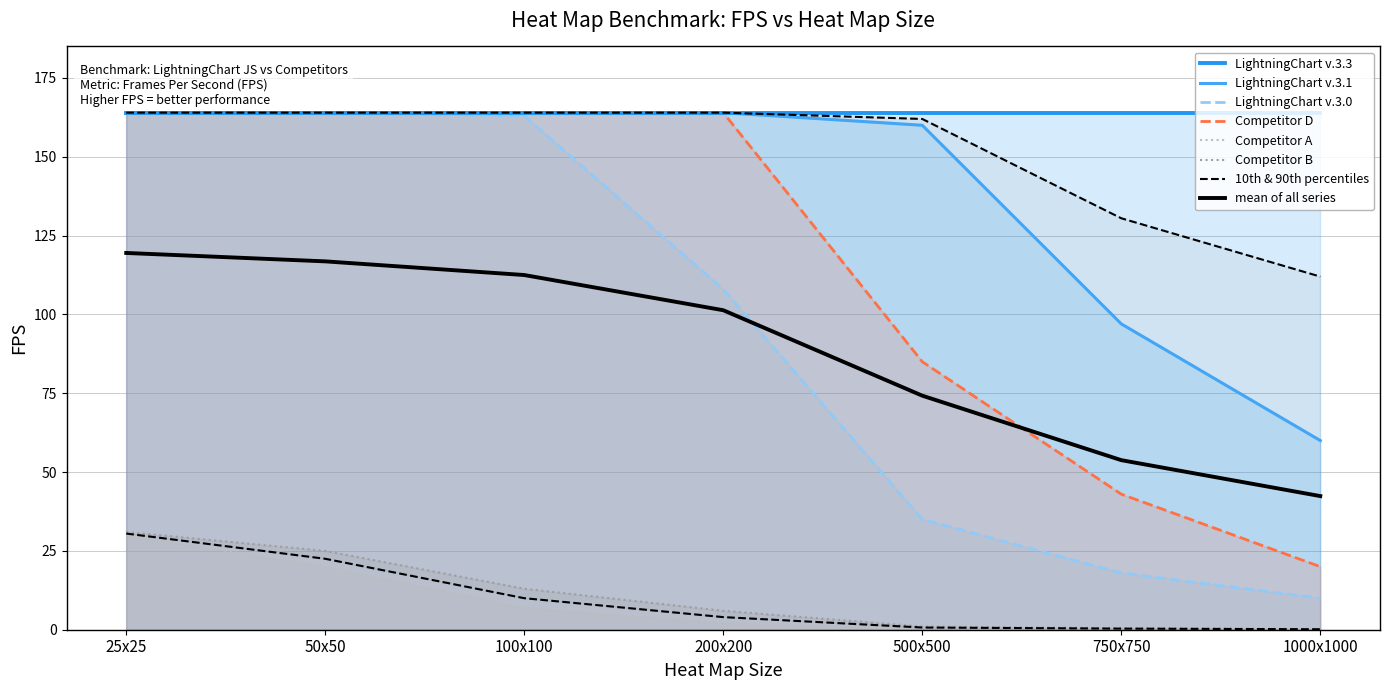

The value of LightningChart v.3.1 at 1000x1000 is 80.3. True or false?

False